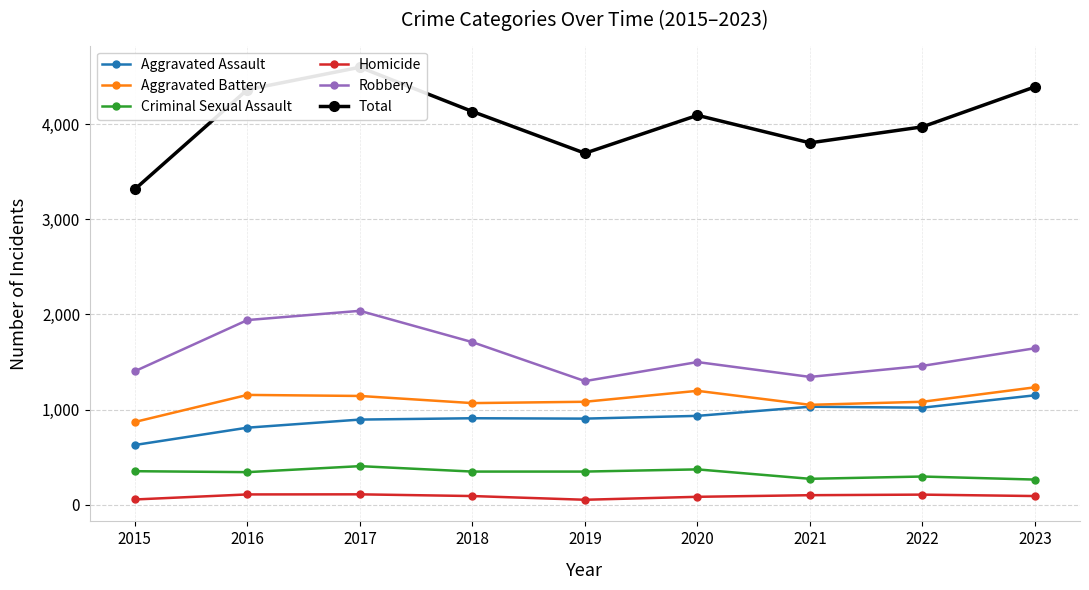

What is the difference between the maximum and minimum values in the Aggravated Battery series?

364